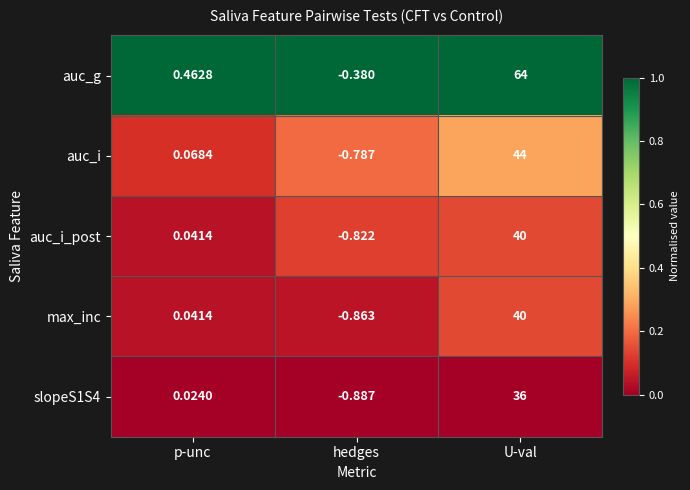

Which series has the largest range (max minus min)?

auc_g